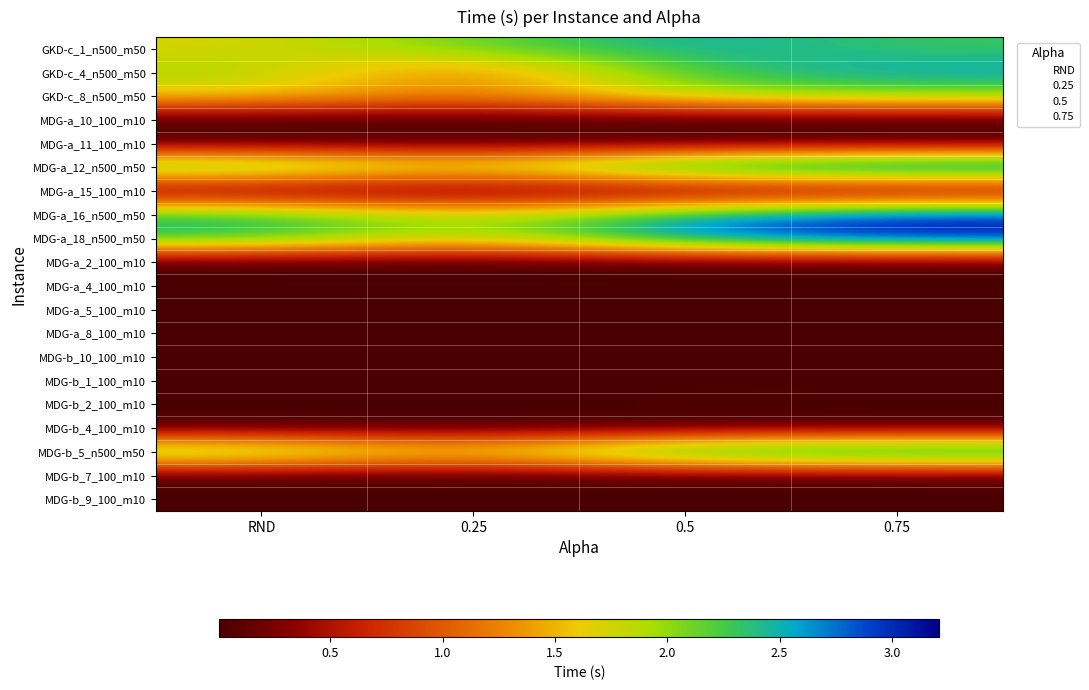

At which category does the chart reach its peak across all series?

0.75